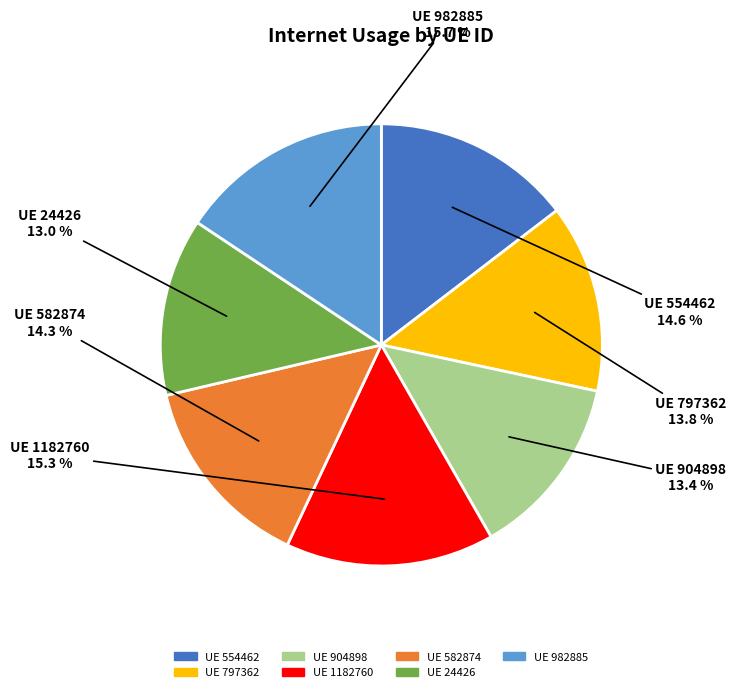

Is there a majority slice in this chart?

No